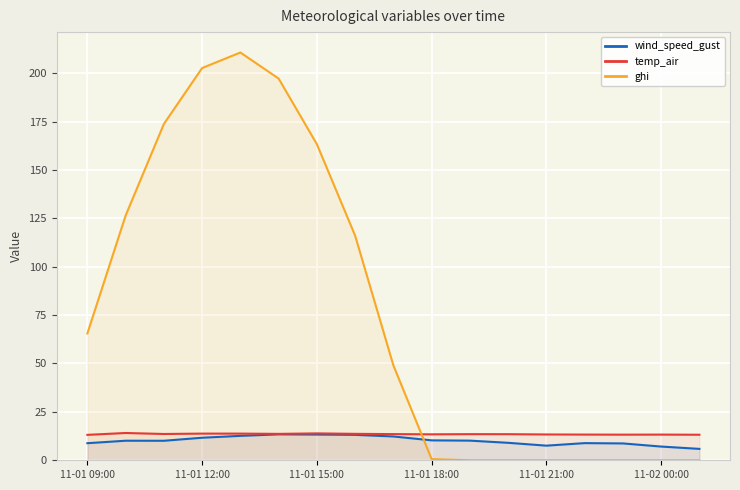

Which series has the largest range (max minus min)?

ghi